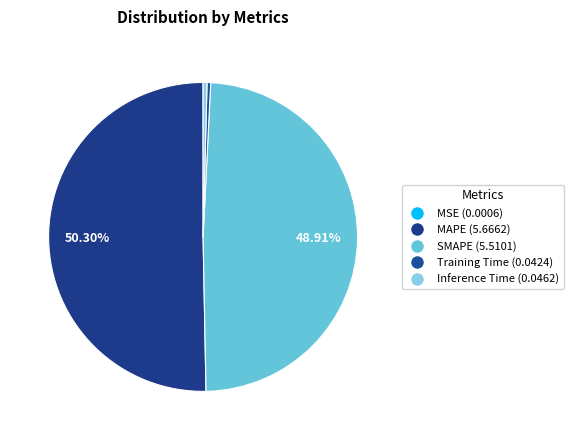

To the nearest percent, what percentage of the pie is MAPE?

50%